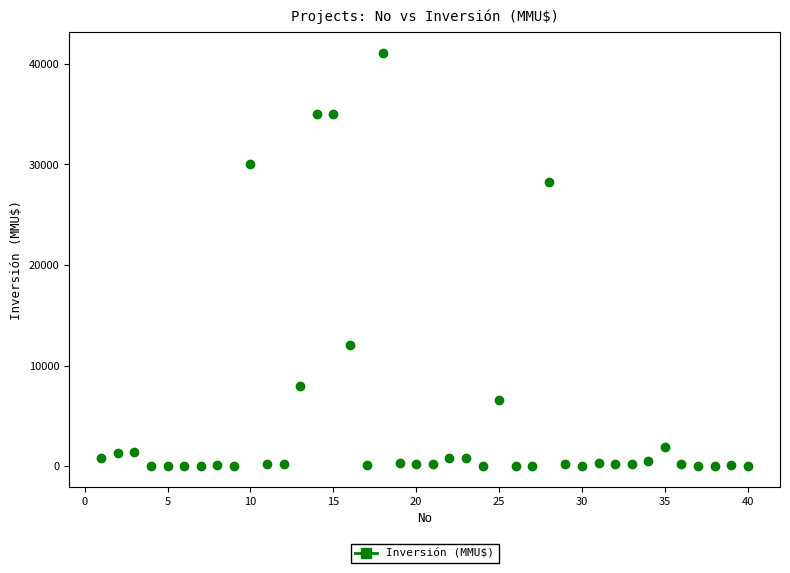

What is the range of X values (max minus min)?

39